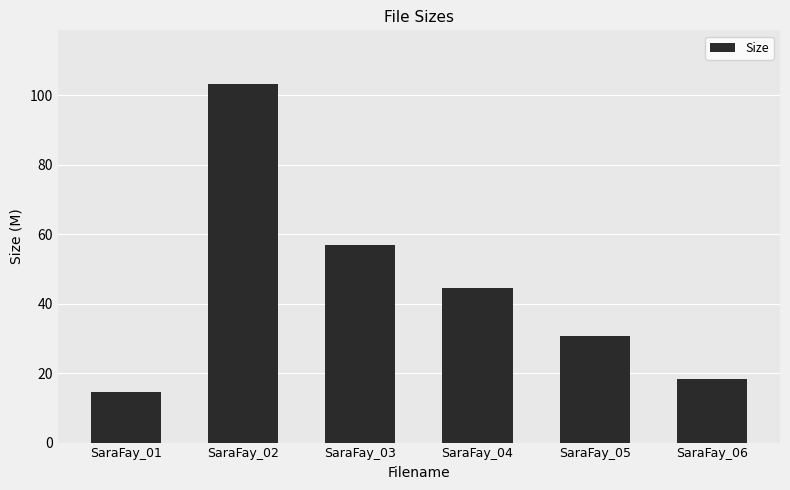

What is the average value?

44.6